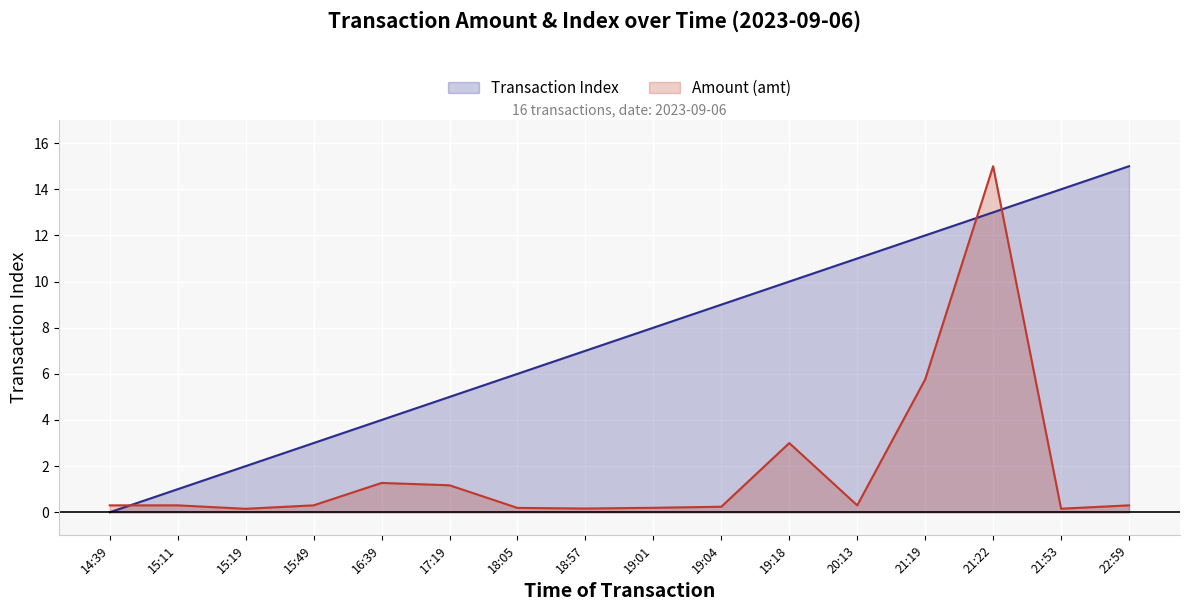

Which has a higher value, 16:39 or 21:53?

21:53